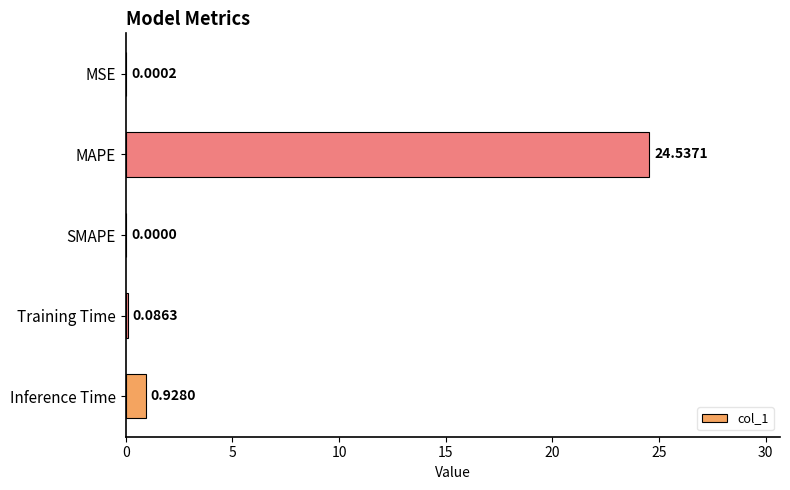

Which category has the highest value across all series?

MAPE